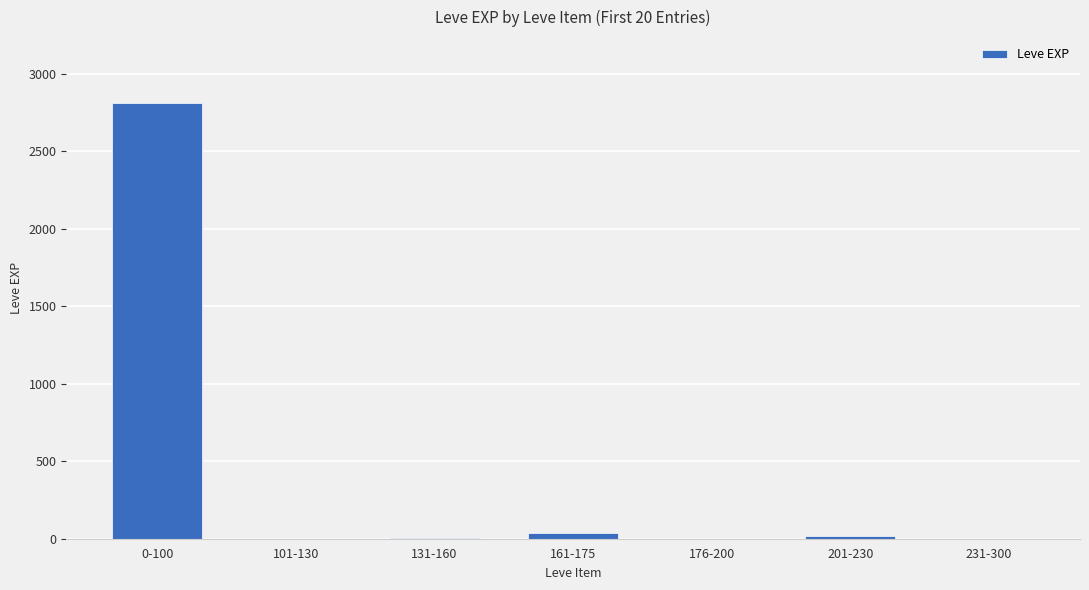

What is the sum of all values?

2881